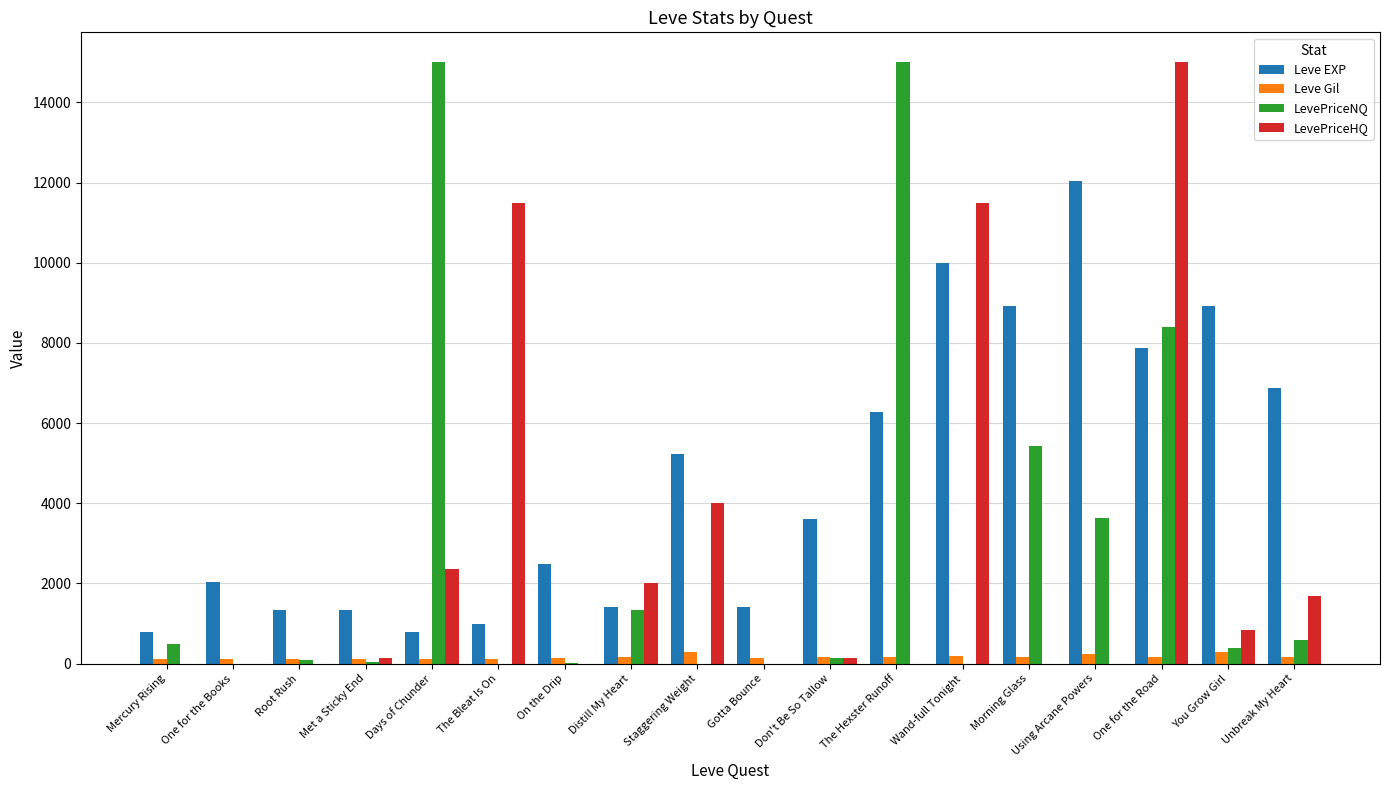

What are all the series names shown in the legend?

Leve EXP, Leve Gil, LevePriceNQ, LevePriceHQ